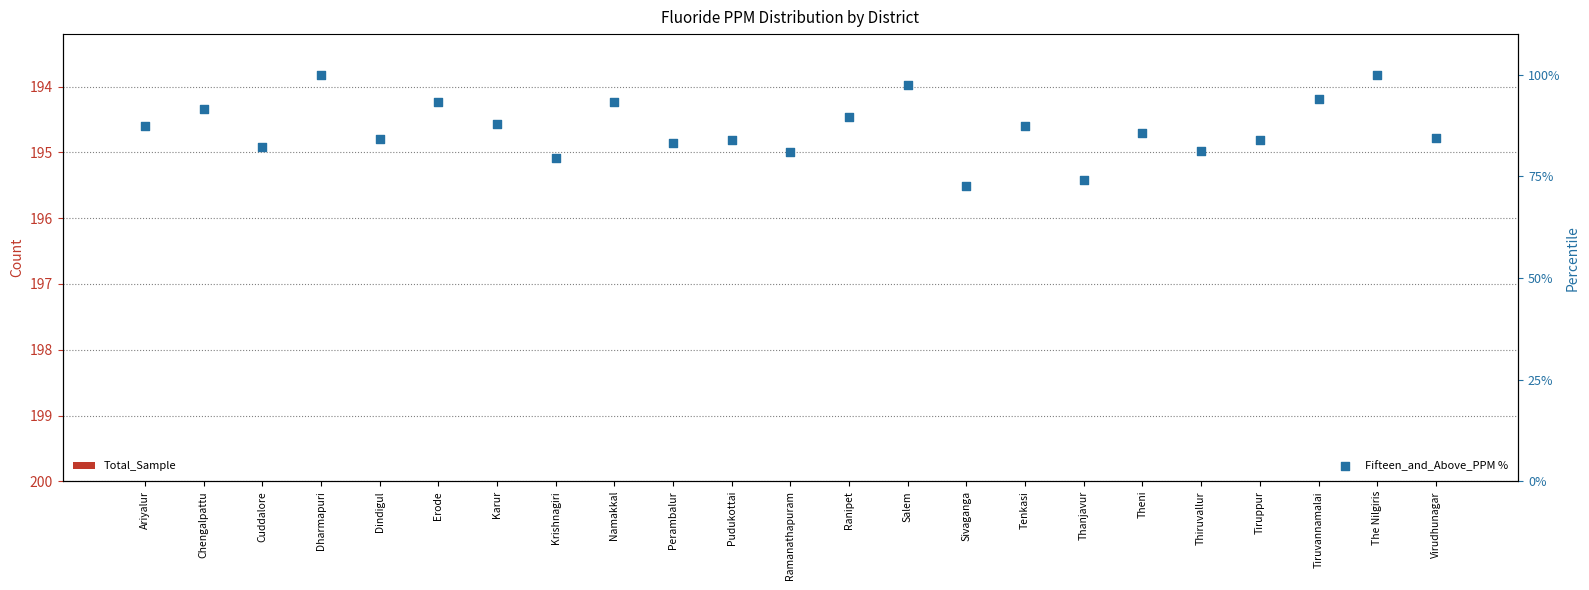

What are all the series names shown in the legend?

Total_Sample, Fifteen_and_Above_PPM %